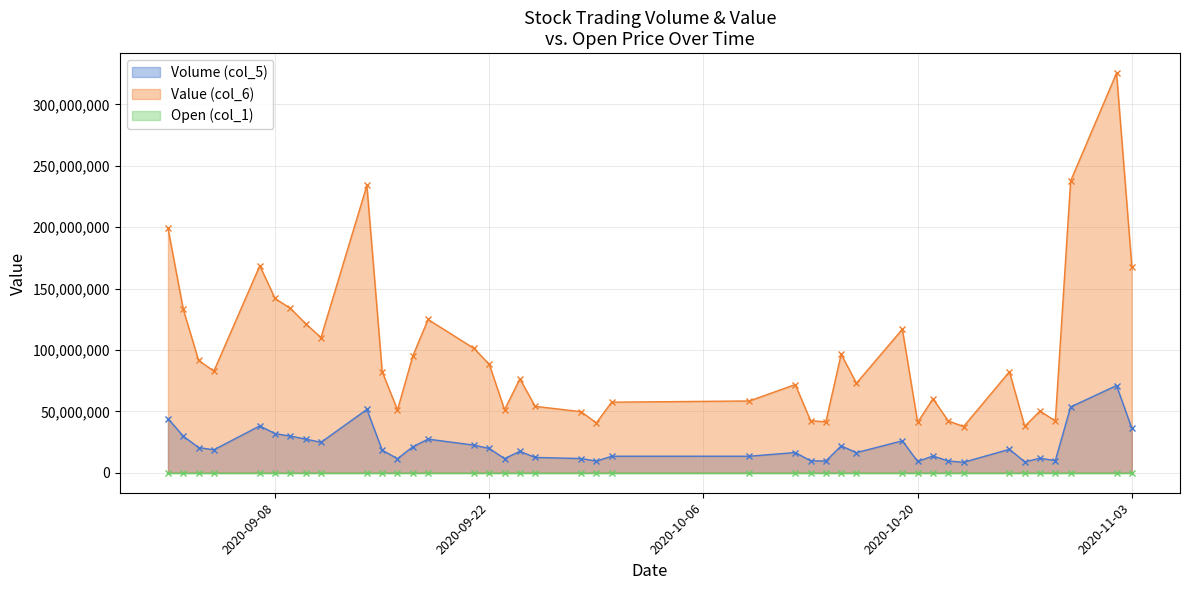

In Open (col_1), how many points are lower than both neighbors (excluding endpoints)?

10